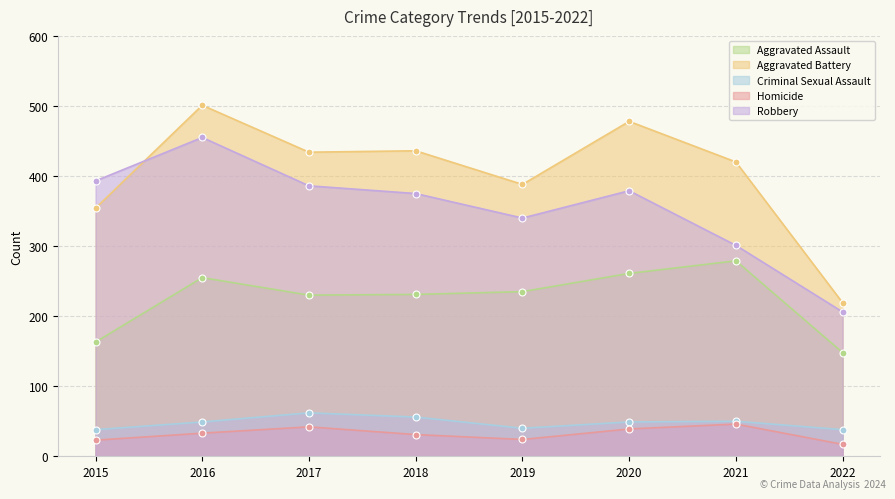

Rank the series by their maximum value, from lowest to highest.

Homicide, Criminal Sexual Assault, Aggravated Assault, Robbery, Aggravated Battery